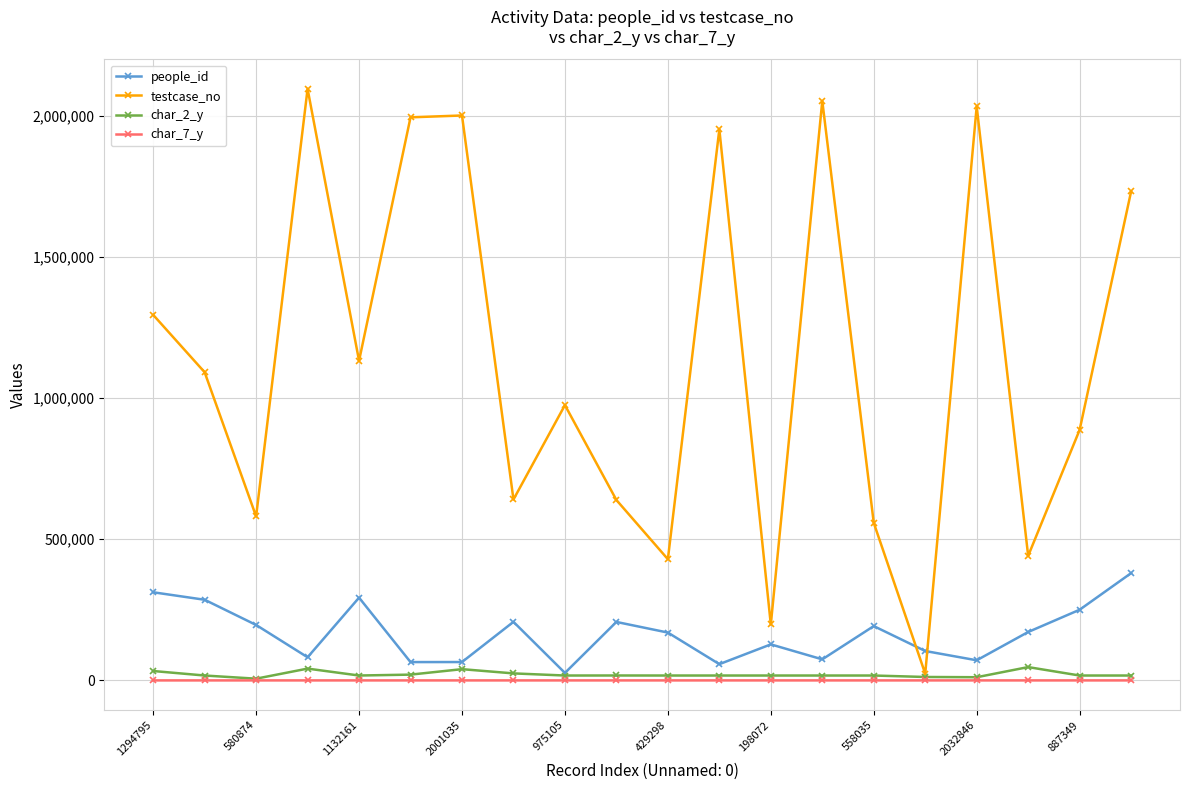

How many char_7_y values are between 1 and 4?

17